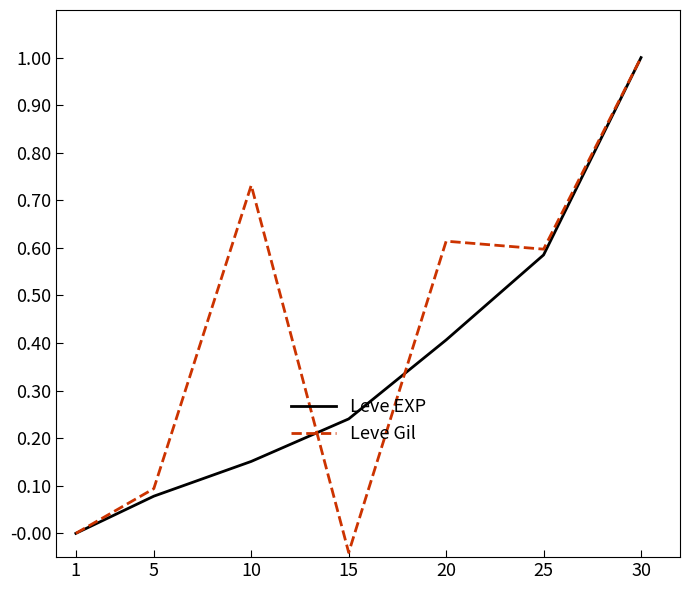

At which category is the sum across all series the highest?

30